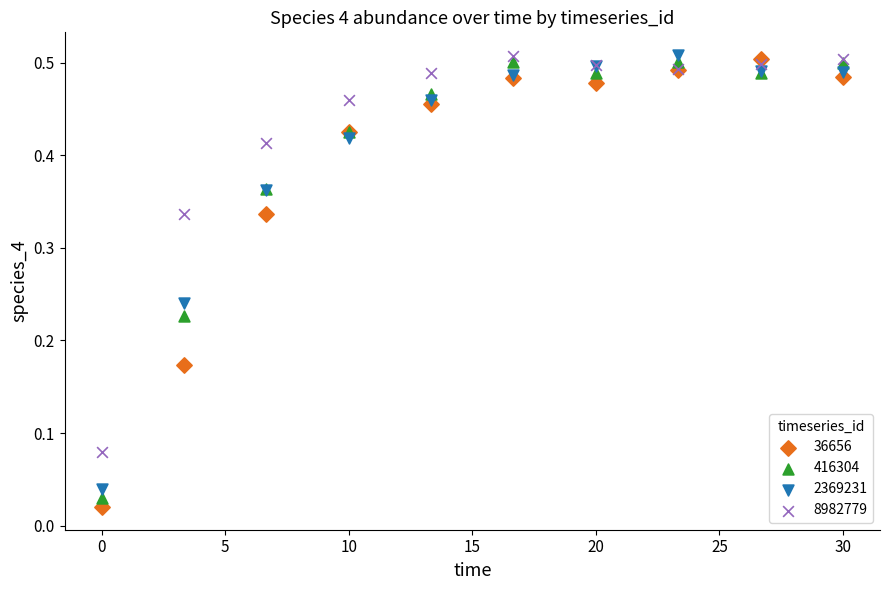

What are all the series names shown in the legend?

36656, 416304, 2369231, 8982779